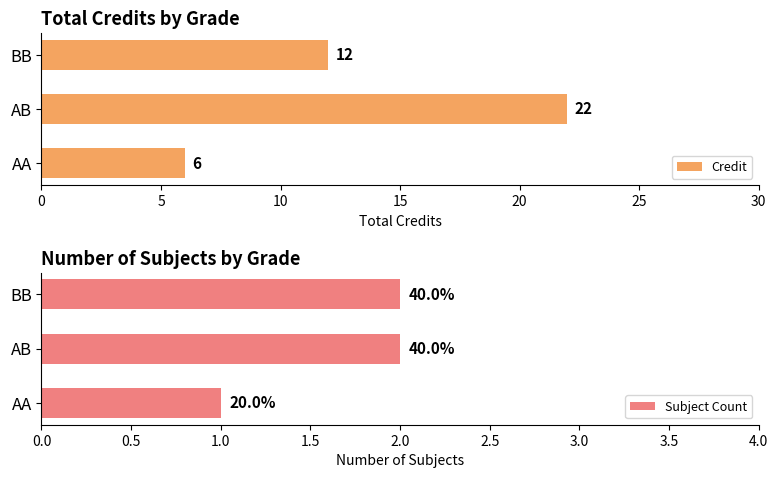

The value of Credit at BB is 12. True or false?

True